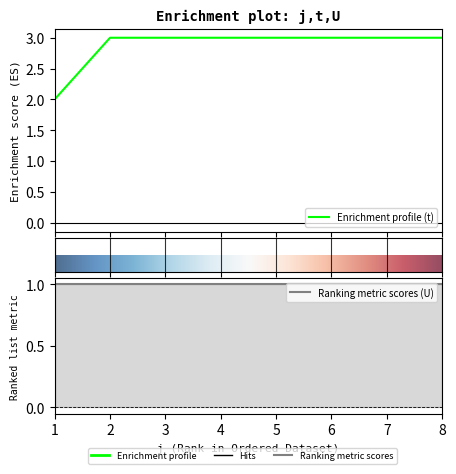

List the labels in order of value, smallest first.

1, 2, 3, 4, 5, 6, 7, 8